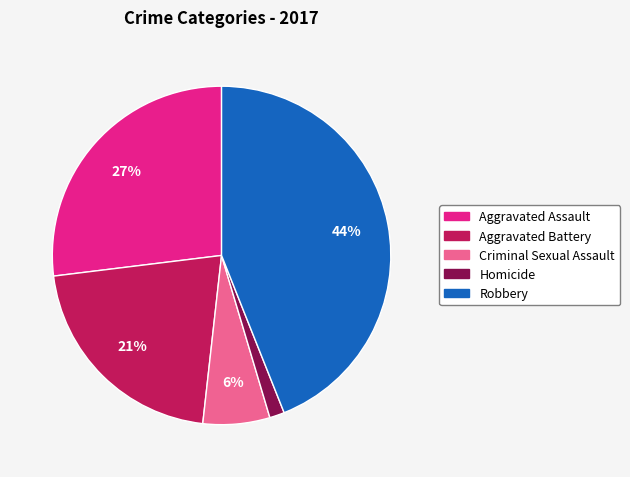

How many slices are in this pie chart?

5